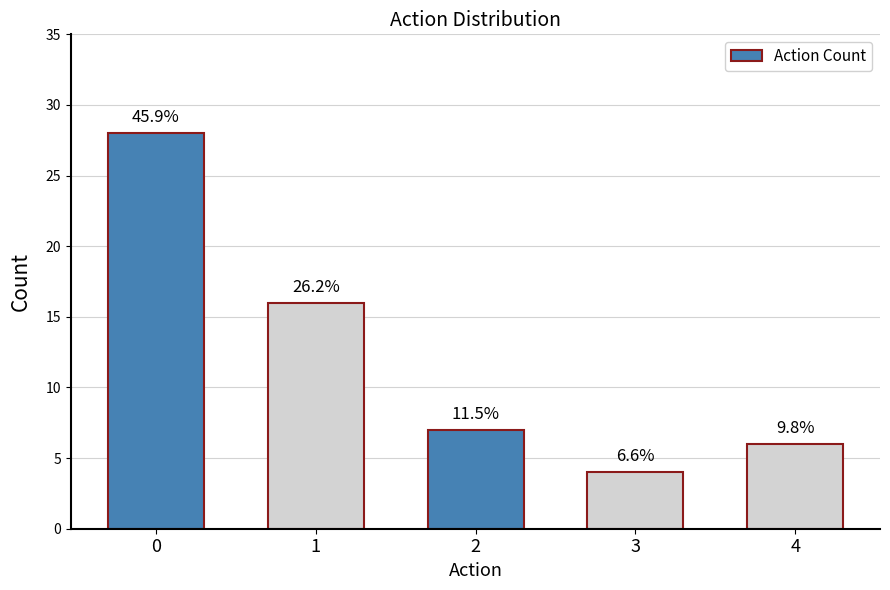

Does the chart contain any negative values?

No